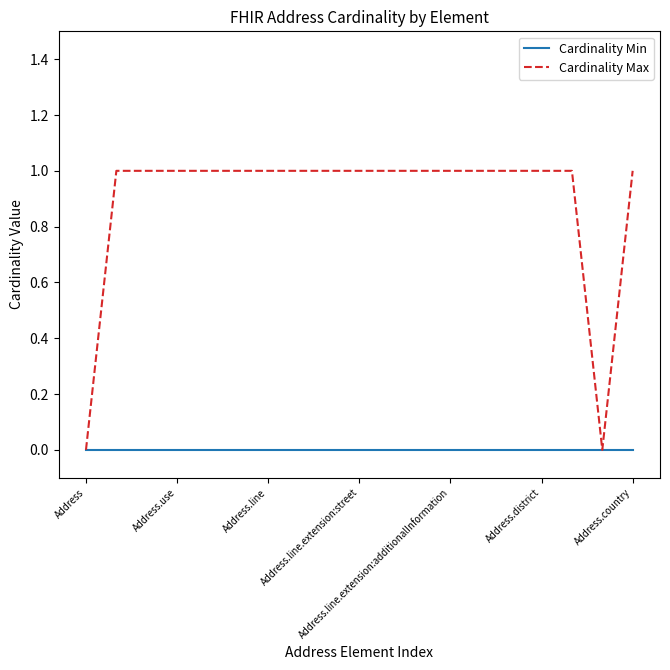

Which series has the widest spread of values?

Cardinality Max